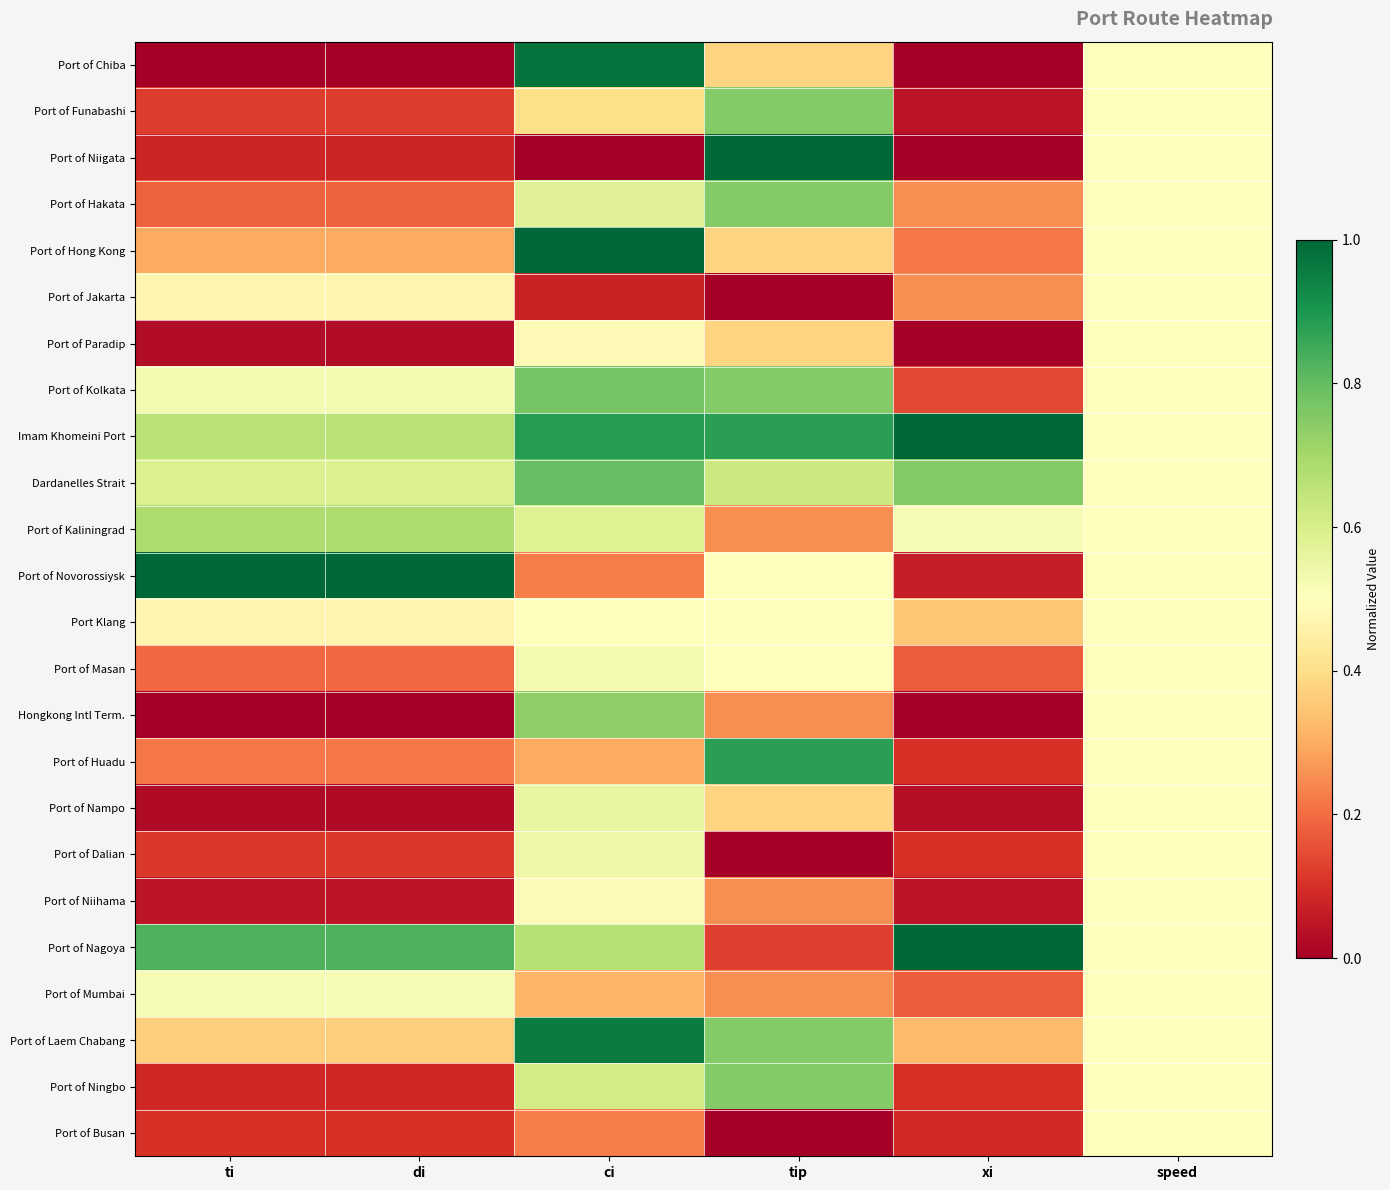

Reading left to right, what are all the values shown in this chart?

Port of Chiba: ti=0.0	di=0.0	ci=1.0	tip=0.4	xi=0.0	speed=0.5
Port of Funabashi: ti=0.1	di=0.1	ci=0.4	tip=0.8	xi=0.0	speed=0.5
Port of Niigata: ti=0.1	di=0.1	ci=0.0	tip=1.0	xi=0.0	speed=0.5
Port of Hakata: ti=0.2	di=0.2	ci=0.6	tip=0.8	xi=0.2	speed=0.5
Port of Hong Kong: ti=0.3	di=0.3	ci=1.0	tip=0.4	xi=0.2	speed=0.5
Port of Jakarta: ti=0.5	di=0.5	ci=0.1	tip=0.0	xi=0.2	speed=0.5
Port of Paradip: ti=0.0	di=0.0	ci=0.5	tip=0.4	xi=0.0	speed=0.5
Port of Kolkata: ti=0.5	di=0.5	ci=0.8	tip=0.8	xi=0.1	speed=0.5
Imam Khomeini Port: ti=0.7	di=0.7	ci=0.9	tip=0.9	xi=1.0	speed=0.5
Dardanelles Strait: ti=0.6	di=0.6	ci=0.8	tip=0.6	xi=0.8	speed=0.5
Port of Kaliningrad: ti=0.7	di=0.7	ci=0.6	tip=0.2	xi=0.5	speed=0.5
Port of Novorossiysk: ti=1.0	di=1.0	ci=0.2	tip=0.5	xi=0.1	speed=0.5
Port Klang: ti=0.5	di=0.5	ci=0.5	tip=0.5	xi=0.3	speed=0.5
Port of Masan: ti=0.2	di=0.2	ci=0.5	tip=0.5	xi=0.2	speed=0.5
Hongkong Intl Term.: ti=0.0	di=0.0	ci=0.7	tip=0.2	xi=0.0	speed=0.5
Port of Huadu: ti=0.2	di=0.2	ci=0.3	tip=0.9	xi=0.1	speed=0.5
Port of Nampo: ti=0.0	di=0.0	ci=0.6	tip=0.4	xi=0.0	speed=0.5
Port of Dalian: ti=0.1	di=0.1	ci=0.5	tip=0.0	xi=0.1	speed=0.5
Port of Niihama: ti=0.0	di=0.0	ci=0.5	tip=0.2	xi=0.0	speed=0.5
Port of Nagoya: ti=0.8	di=0.8	ci=0.7	tip=0.1	xi=1.0	speed=0.5
Port of Mumbai: ti=0.5	di=0.5	ci=0.3	tip=0.2	xi=0.2	speed=0.5
Port of Laem Chabang: ti=0.4	di=0.4	ci=1.0	tip=0.8	xi=0.3	speed=0.5
Port of Ningbo: ti=0.1	di=0.1	ci=0.6	tip=0.8	xi=0.1	speed=0.5
Port of Busan: ti=0.1	di=0.1	ci=0.2	tip=0.0	xi=0.1	speed=0.5